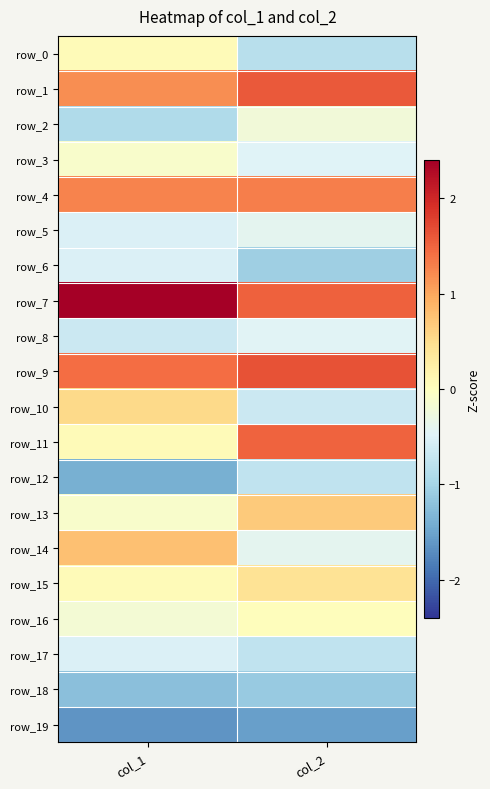

How many categories are shown in the chart?

2